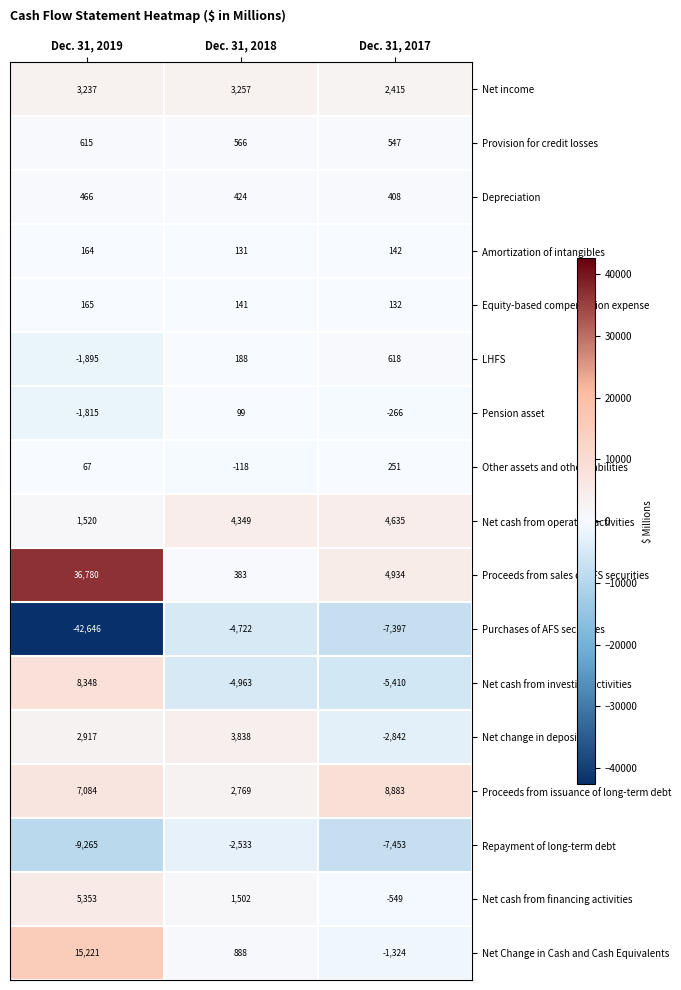

Between Dec. 31, 2019 and Dec. 31, 2018, which series saw the biggest shift?

Purchases of AFS securities